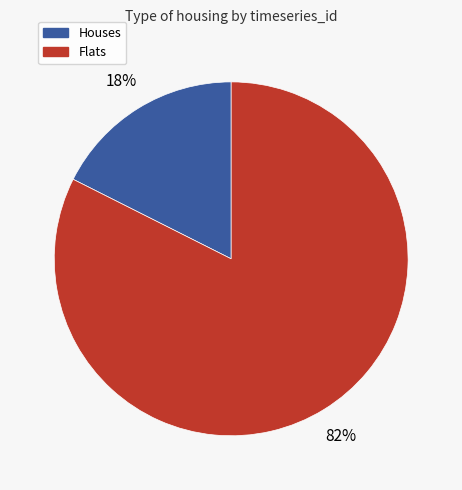

To the nearest percent, what is the average slice percentage?

50%